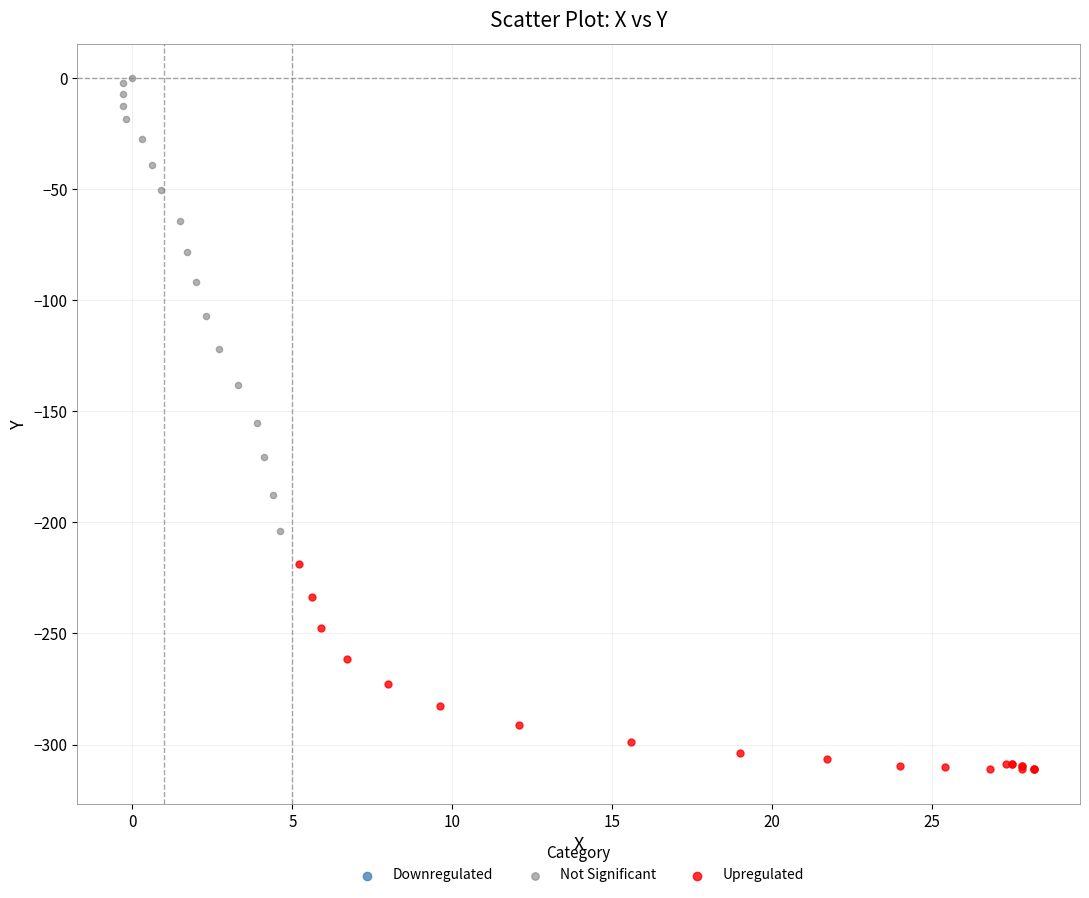

Which series contains the lowest Y value?

Upregulated